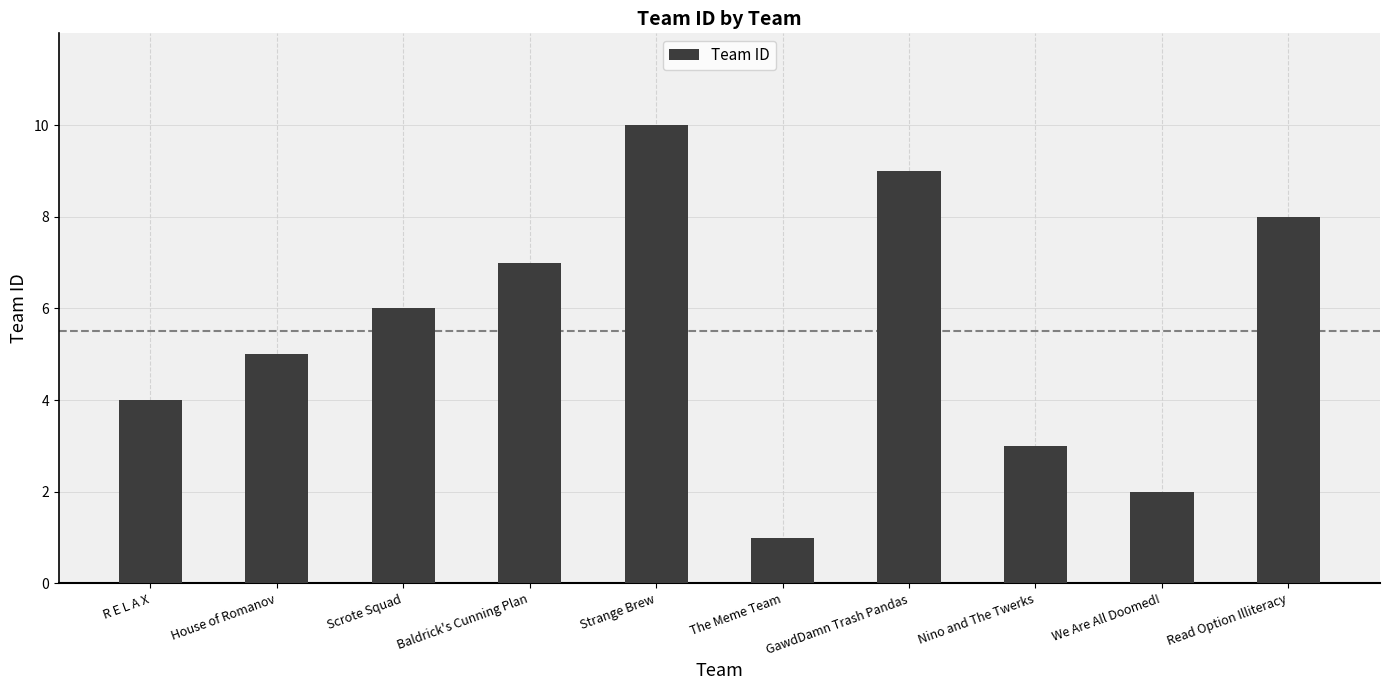

What is the minimum value shown in the chart?

1